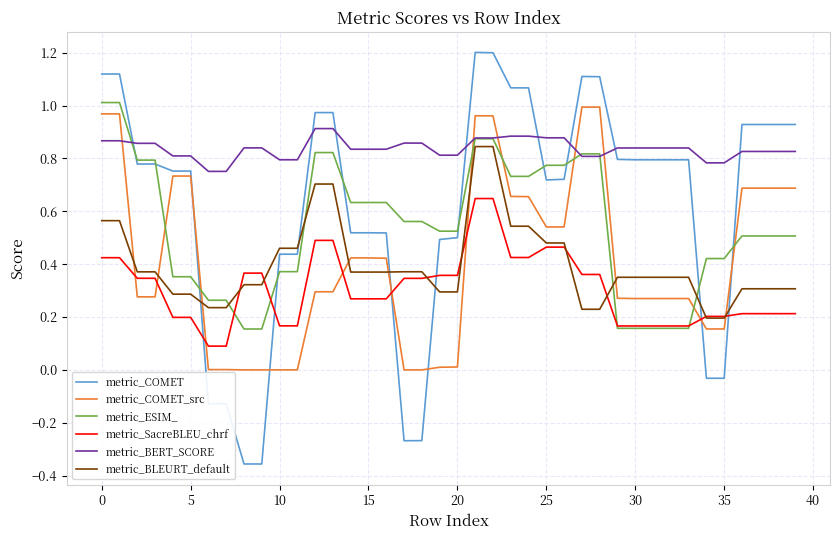

True or false: metric_BLEURT_default and metric_COMET_src intersect in this chart.

True